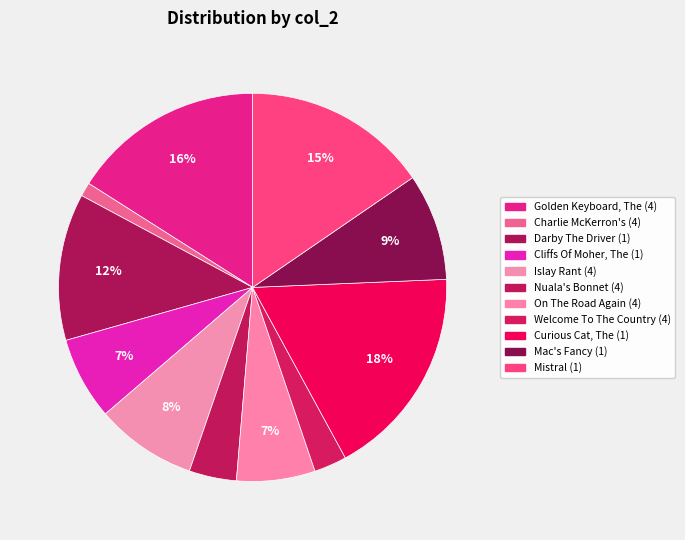

Which has a higher value, Curious Cat, The (1) or Golden Keyboard, The (4)?

Curious Cat, The (1)